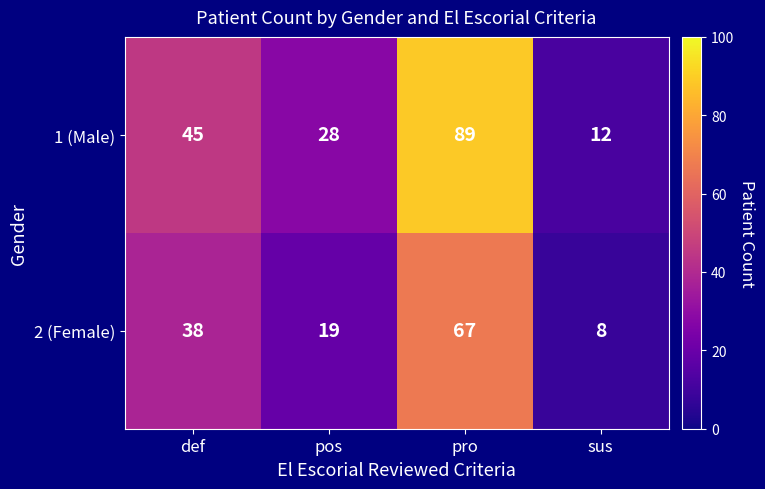

Reading right to left, list all the values displayed in this chart.

1 (Male): 12	89	28	45
2 (Female): 8	67	19	38